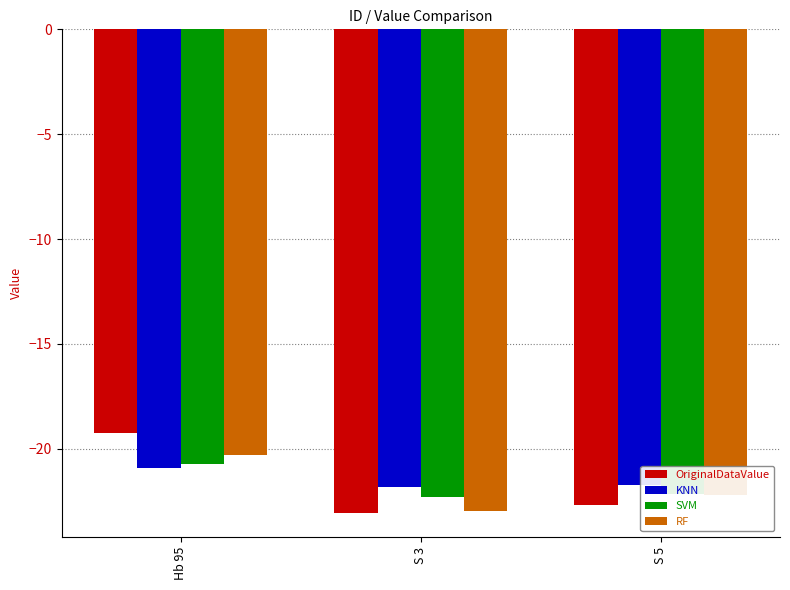

What is the maximum value shown in the chart?

-19.2